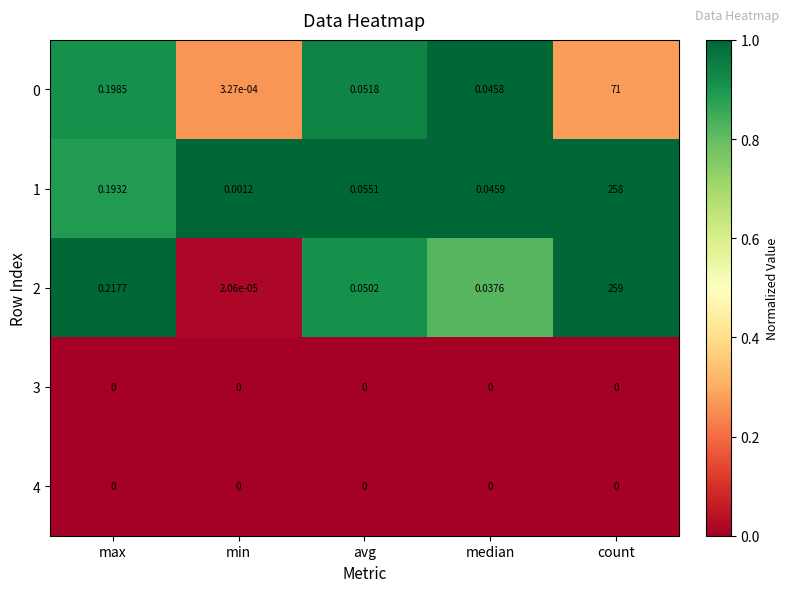

How many categories are shown in the chart?

5